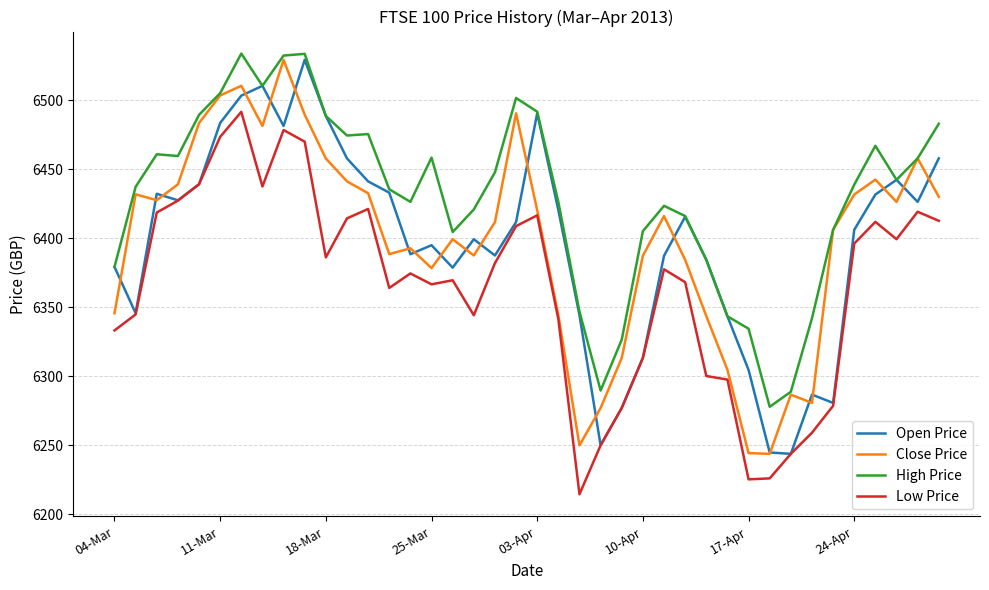

Which series has the largest total across all categories?

High Price